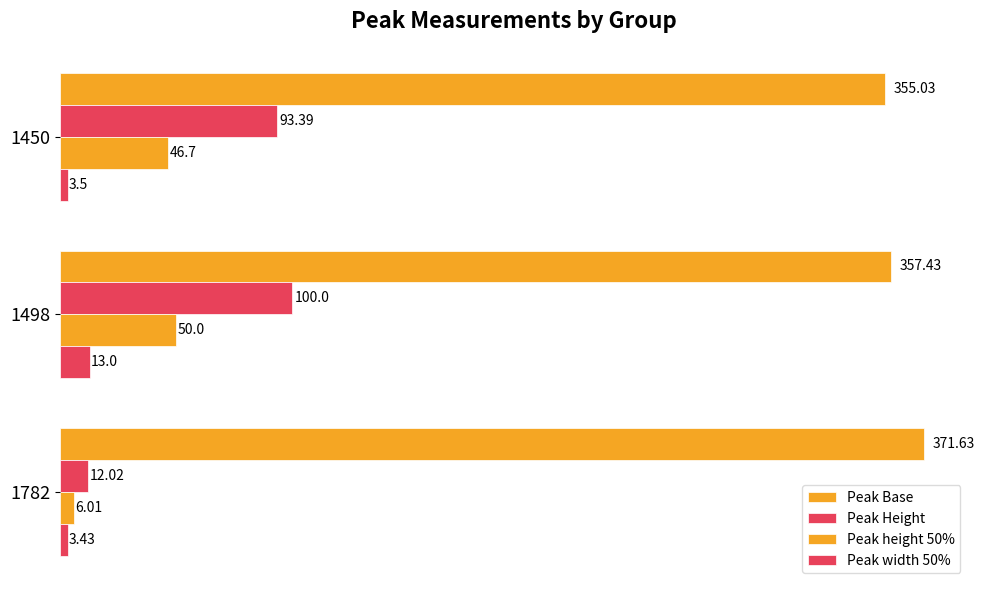

How many data points does each series have?

3